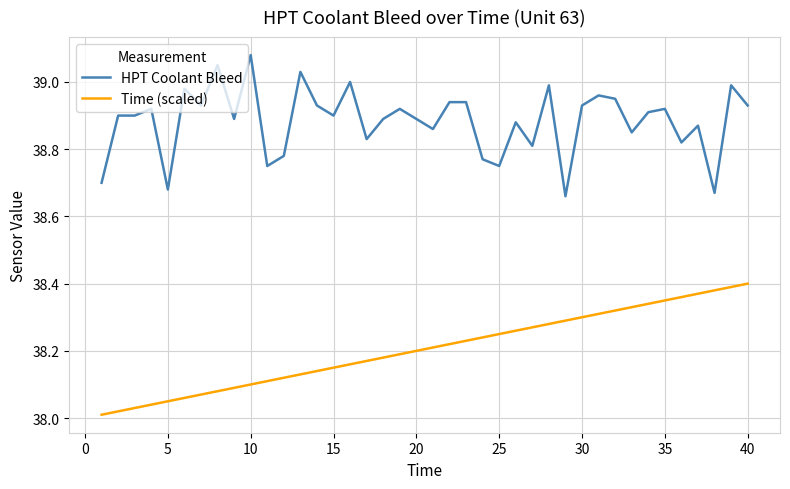

True or false: HPT Coolant Bleed and Time (scaled) cross at least once.

False